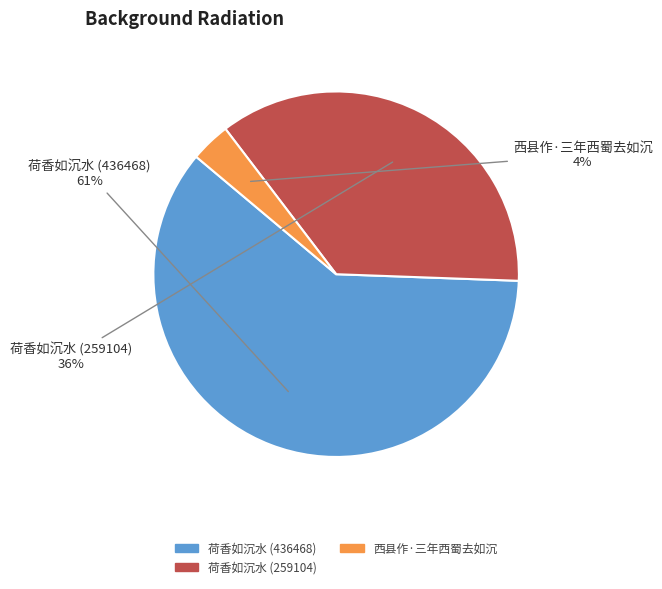

Does 荷香如沉水 (259104) represent more than half of the total?

No